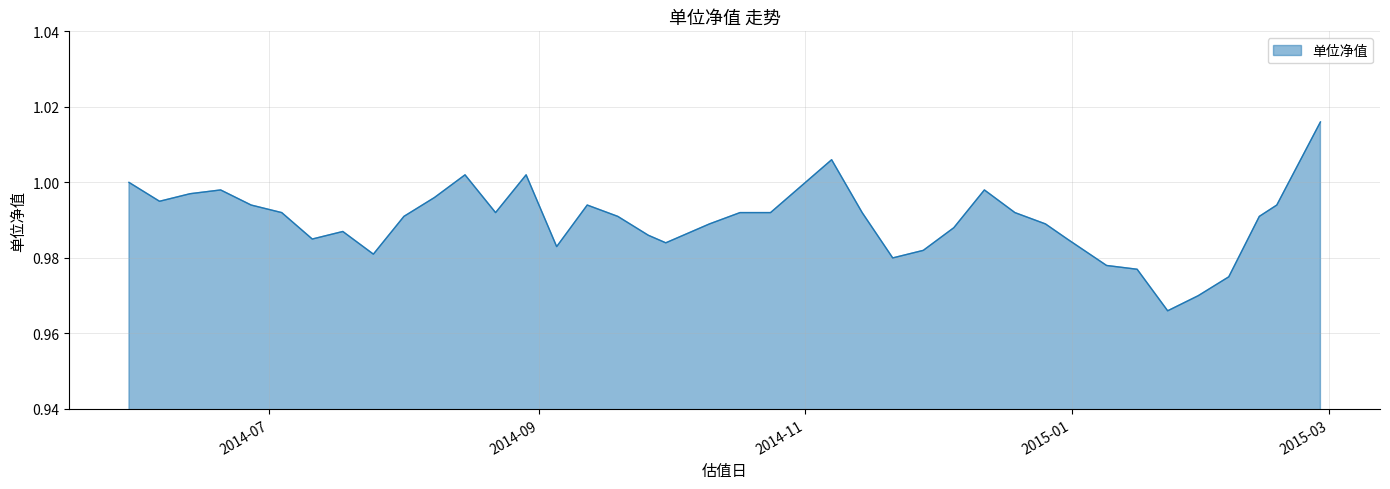

What is the maximum value shown in the chart?

1.0